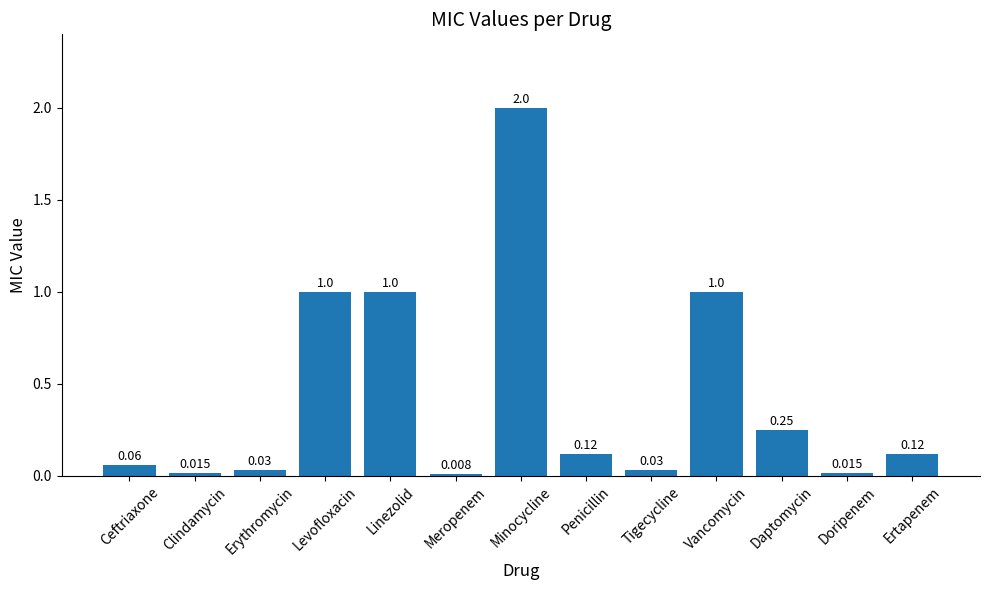

At which category does the chart reach its peak across all series?

Minocycline